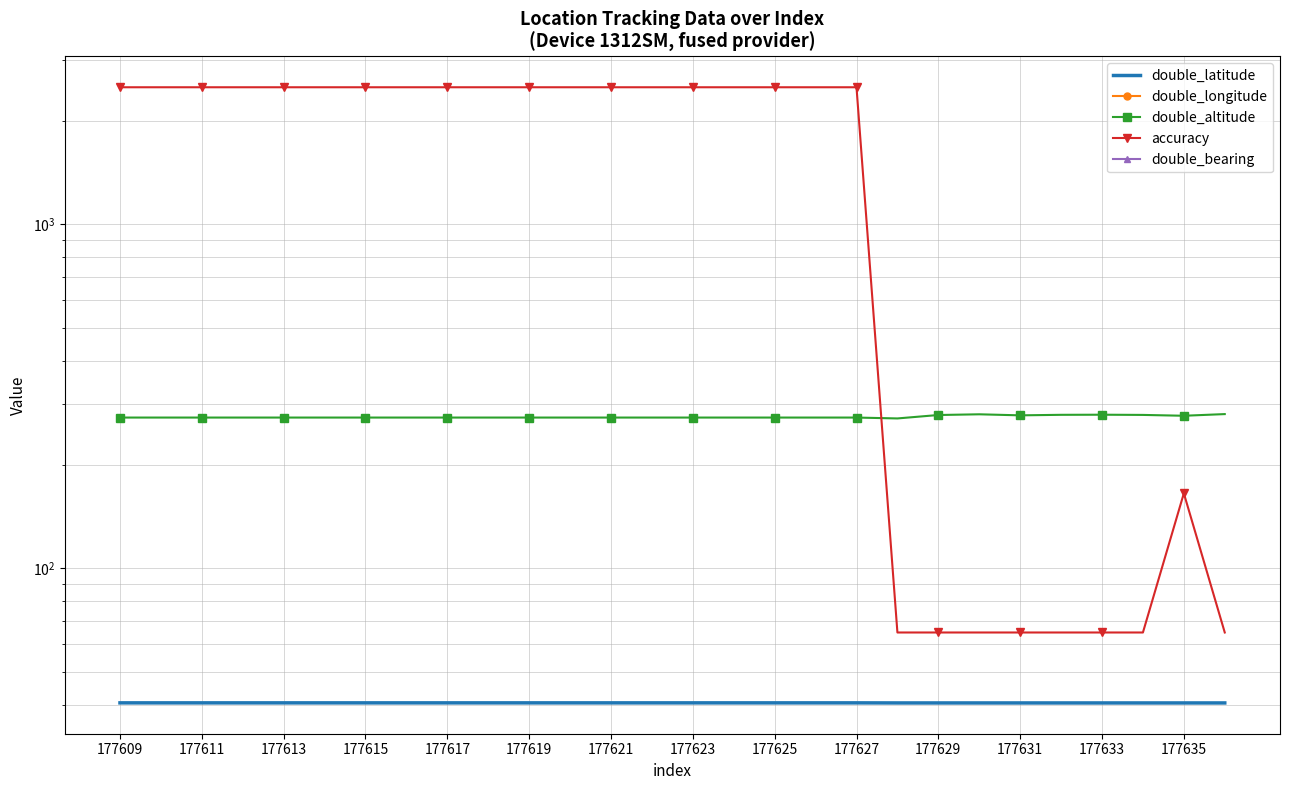

Which category has the highest value in the double_latitude series?

177609